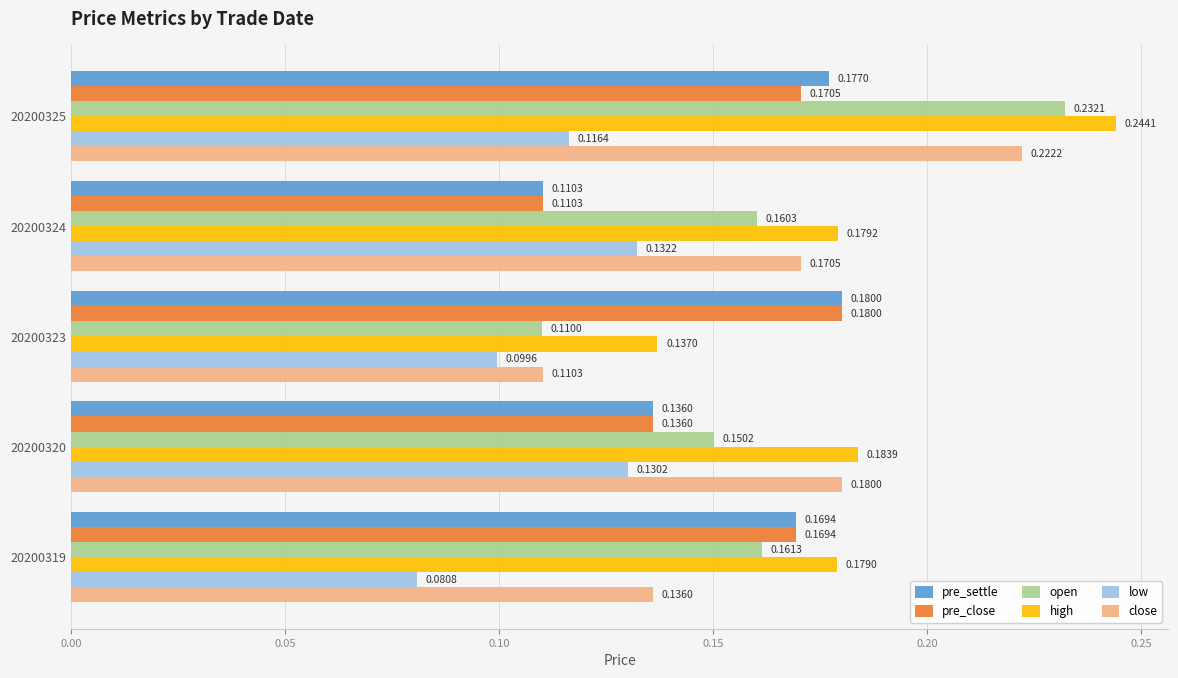

What is the sum of the close values at 20200323 and 20200324?

0.3